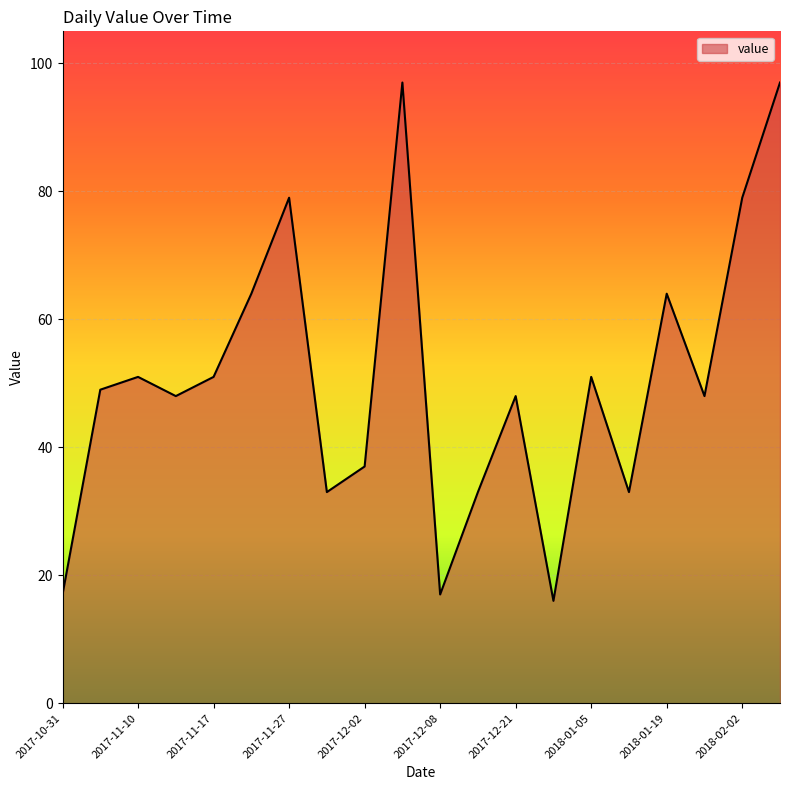

How many interior local peaks (higher than both neighbors) does the data have?

6